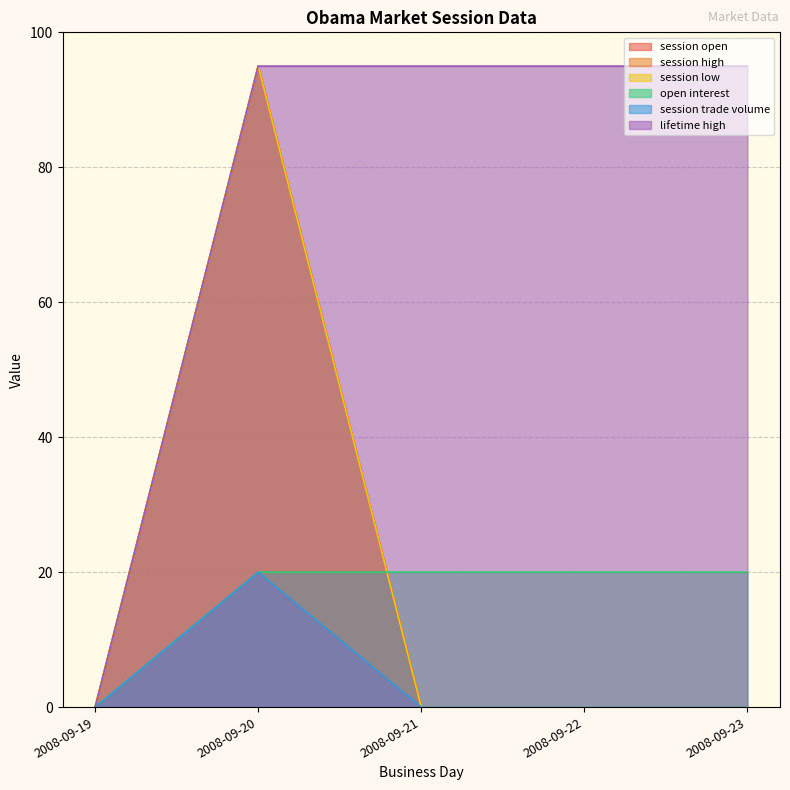

Which series changed the most between 2008-09-19 and 2008-09-22?

lifetime high